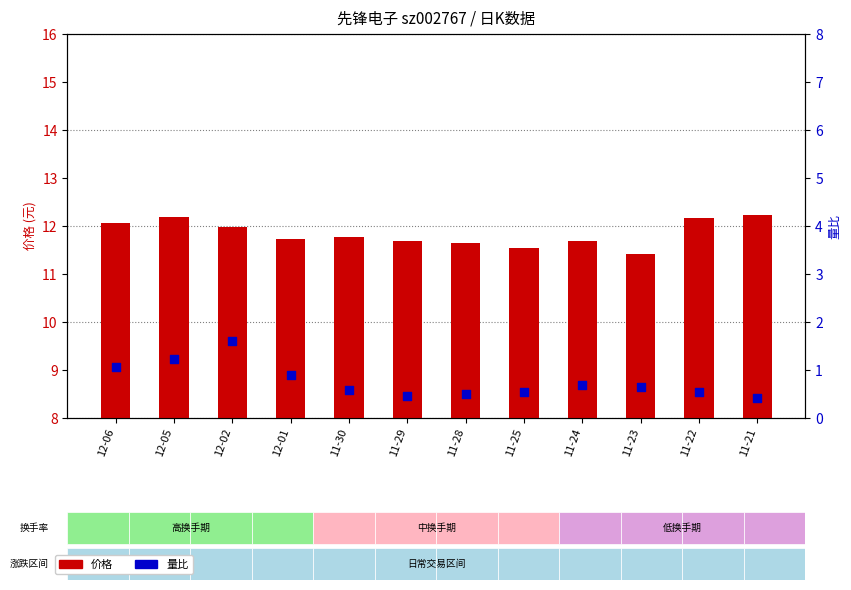

What is the total value across all series at 11-29?

12.1